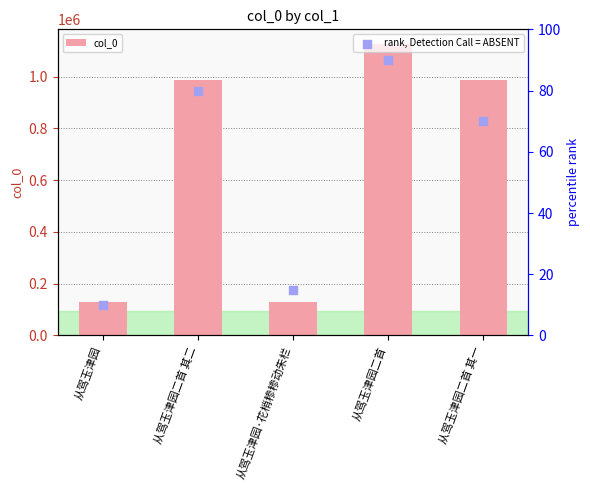

Is the value of rank, Detection Call = ABSENT at 从驾玉津园 greater than the value of col_0 at 从驾玉津园·花梢糁糁动朱栏?

No